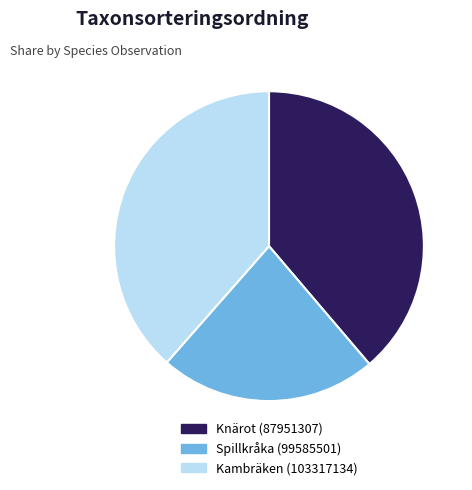

The Spillkråka (99585501) slice represents 23% of the pie. True or false?

True